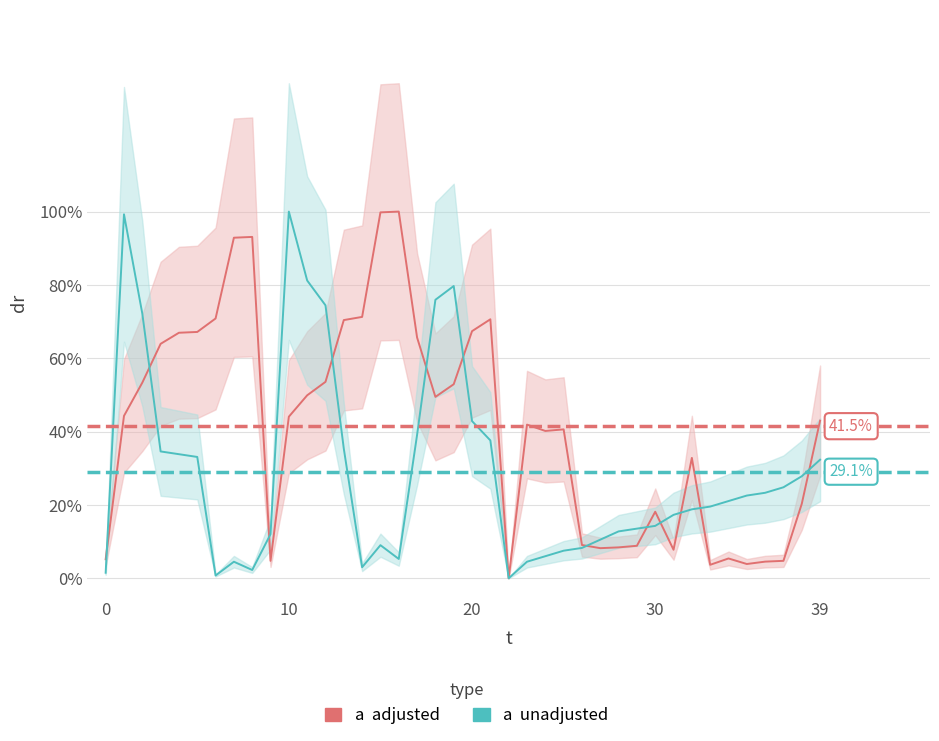

Rank the series by their average value, from highest to lowest.

adjusted, unadjusted